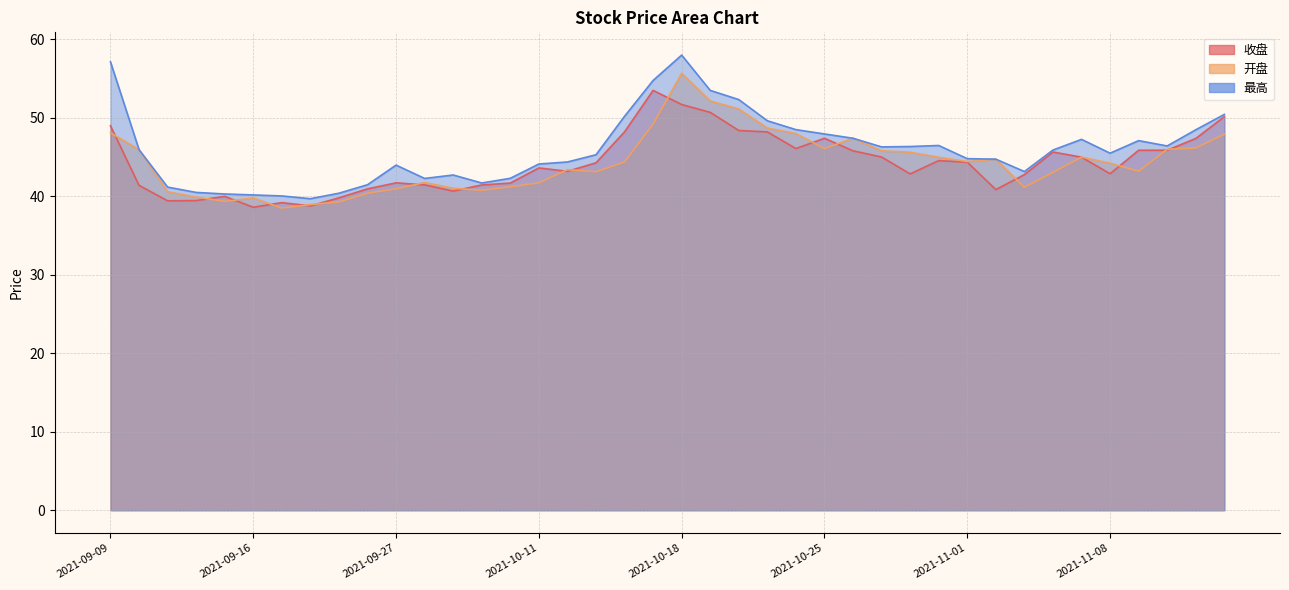

What is the lowest value of the 开盘 series?

38.5